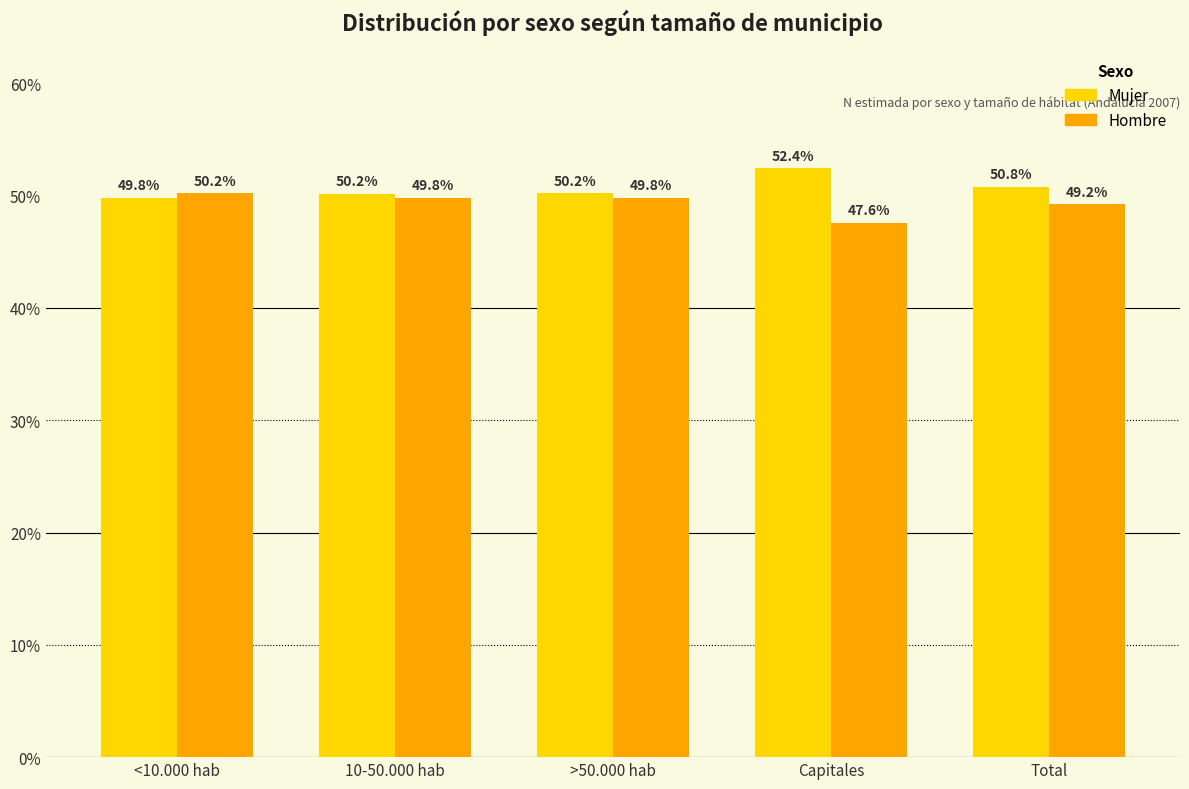

The Hombre series shows 49.2 at Total. True or false?

True